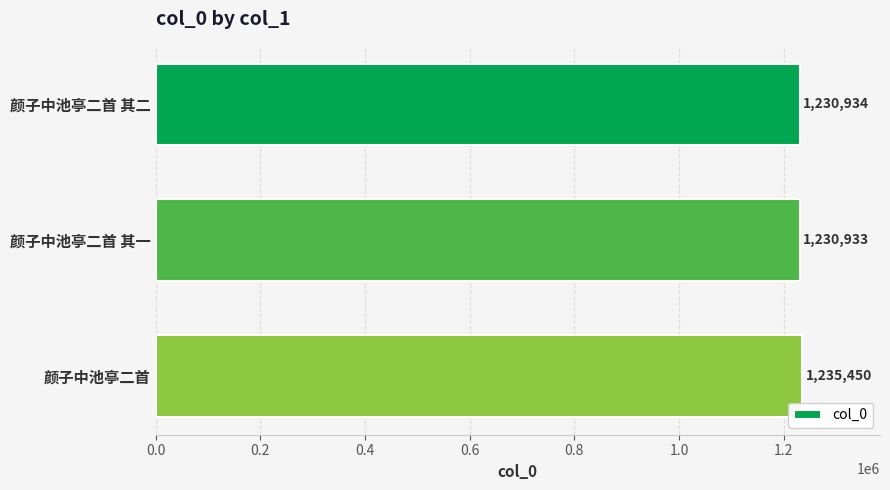

True or false: the data shows 723543 at 颜子中池亭二首 其二.

False